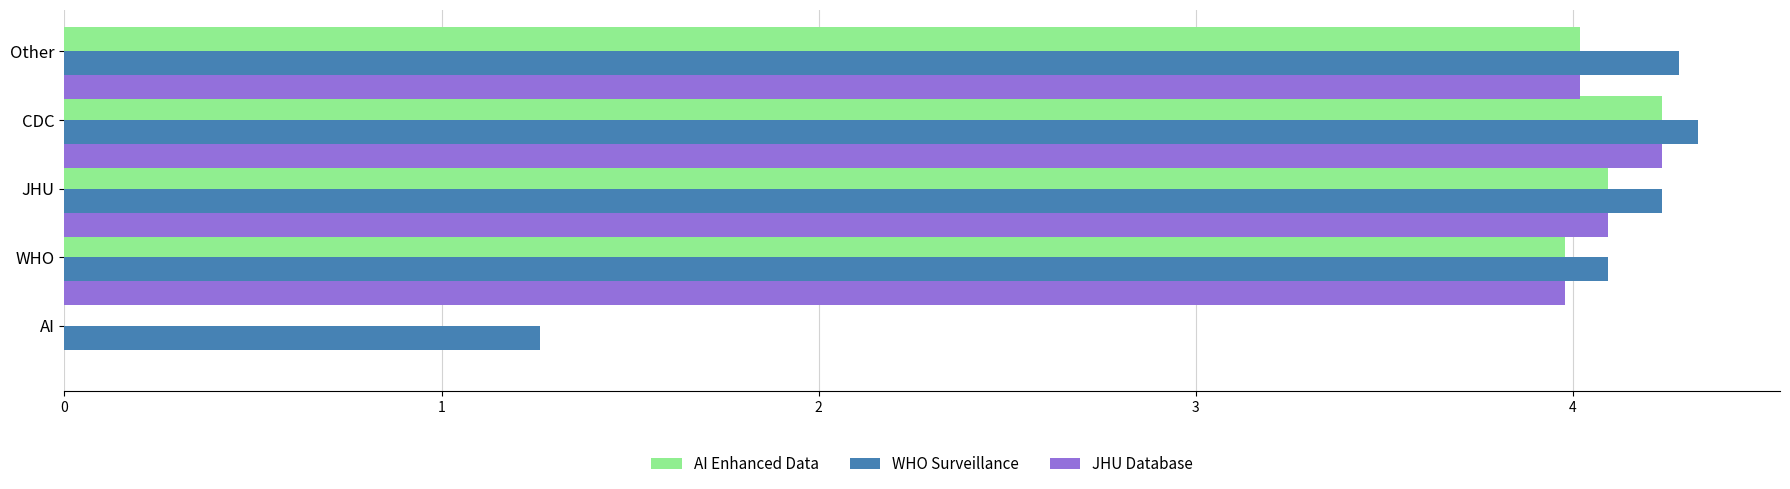

What is the average value of the WHO Surveillance series?

3.6